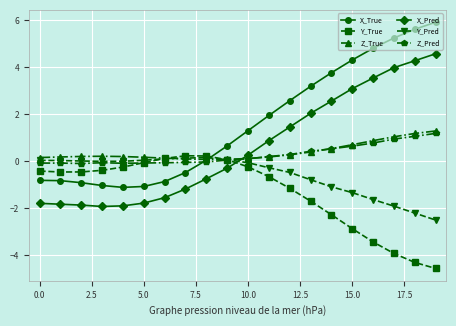

What are all the series names shown in the legend?

X_True, Y_True, Z_True, X_Pred, Y_Pred, Z_Pred